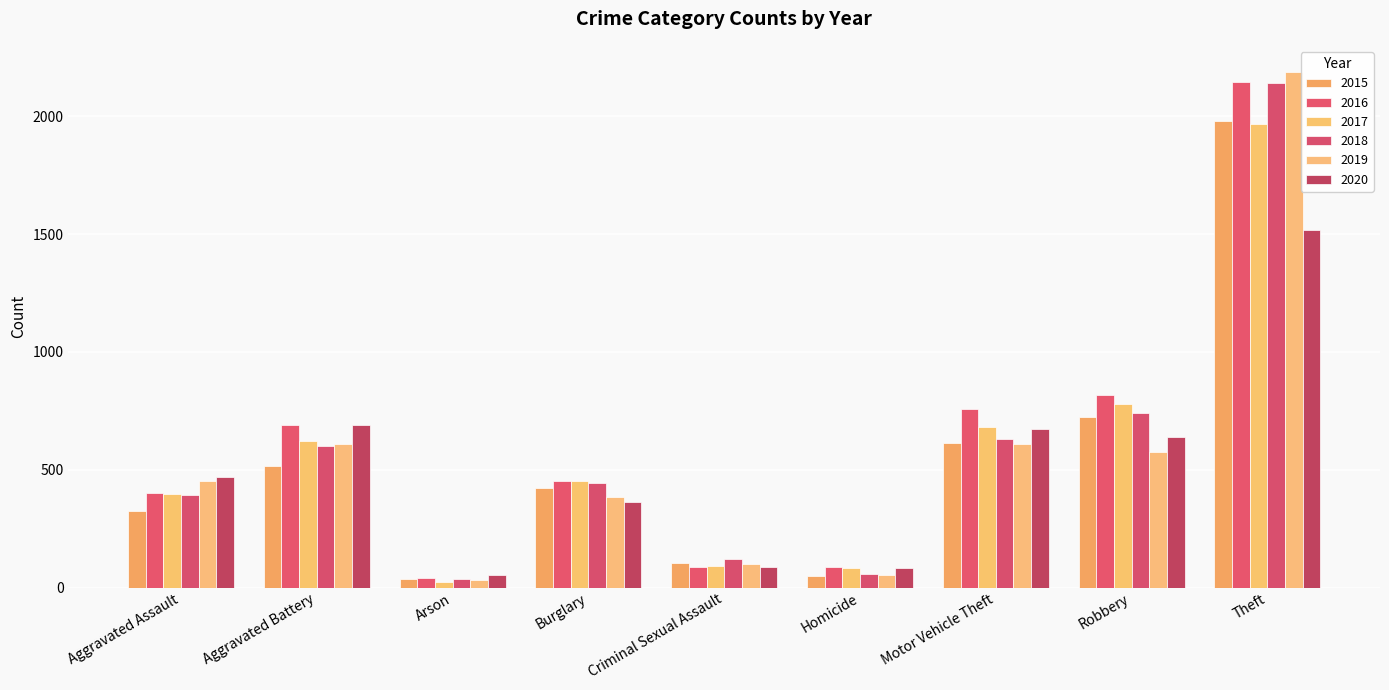

Is the value of 2016 at Criminal Sexual Assault greater than the value of 2019 at Theft?

No